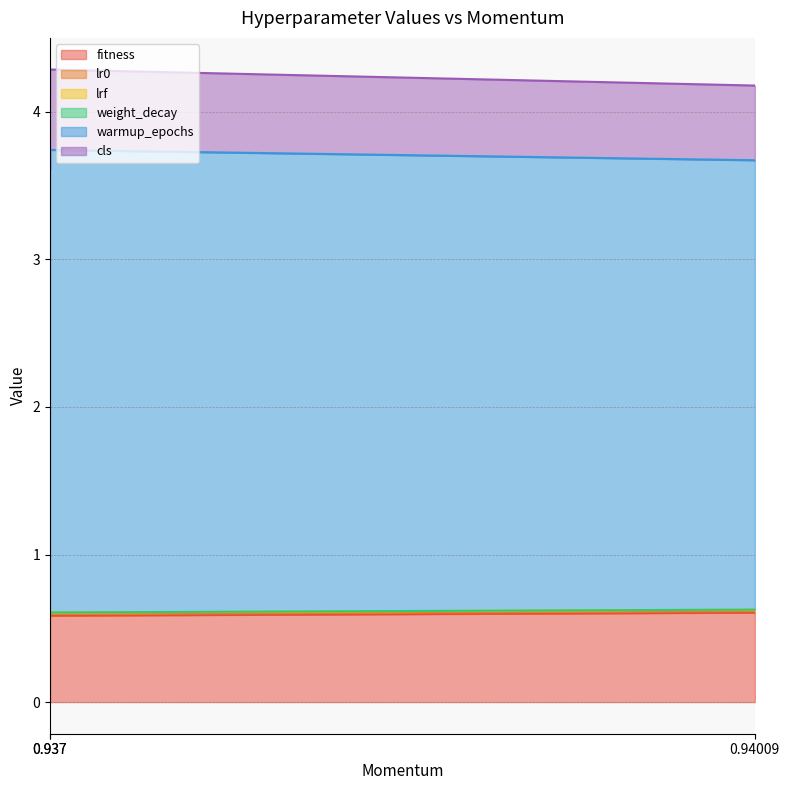

Which label corresponds to the largest value in the chart?

0.937